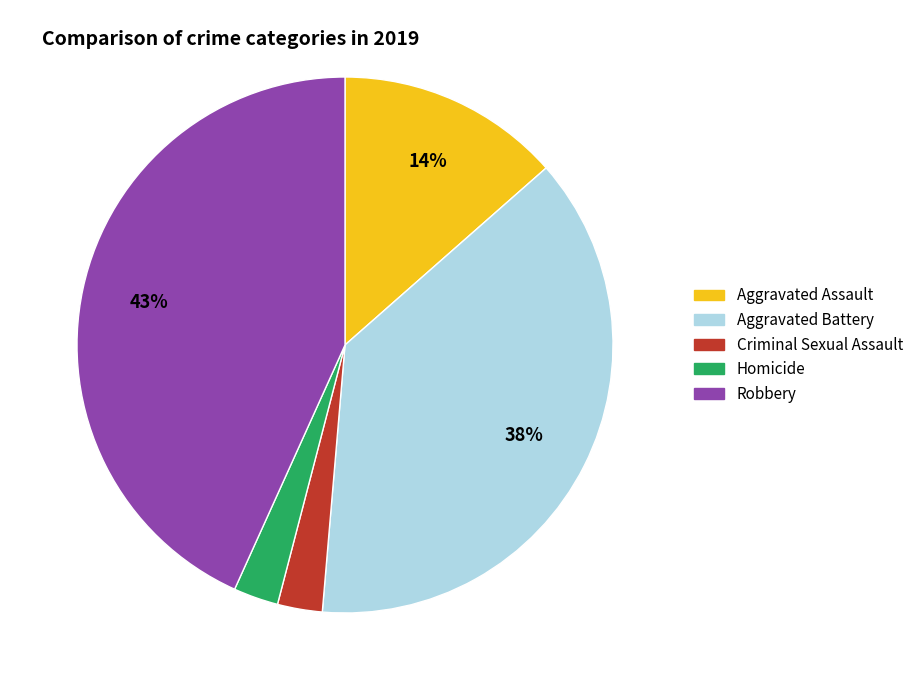

True or false: Criminal Sexual Assault accounts for 3% of the total.

True